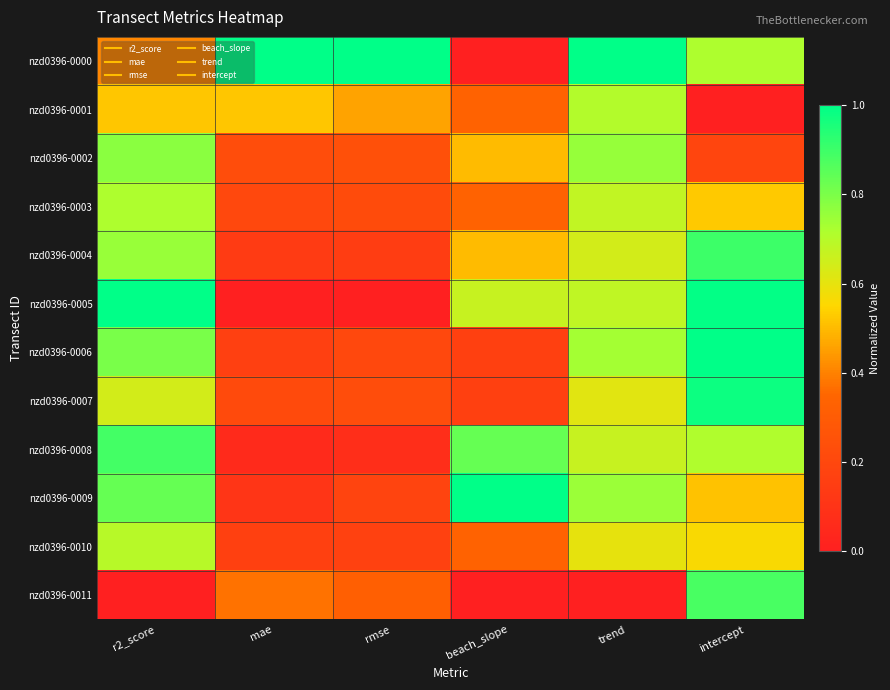

At rmse, list the series in order from largest to smallest.

nzd0396-0000, nzd0396-0001, nzd0396-0011, nzd0396-0002, nzd0396-0007, nzd0396-0003, nzd0396-0006, nzd0396-0009, nzd0396-0010, nzd0396-0004, nzd0396-0008, nzd0396-0005